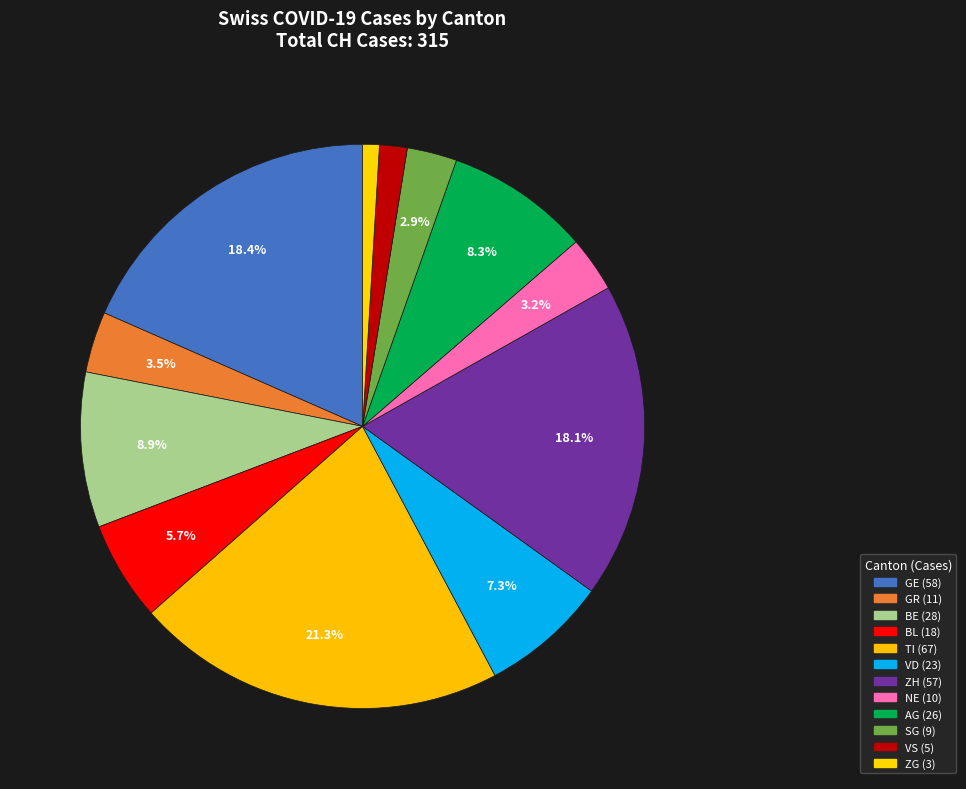

How many slices are in this pie chart?

12